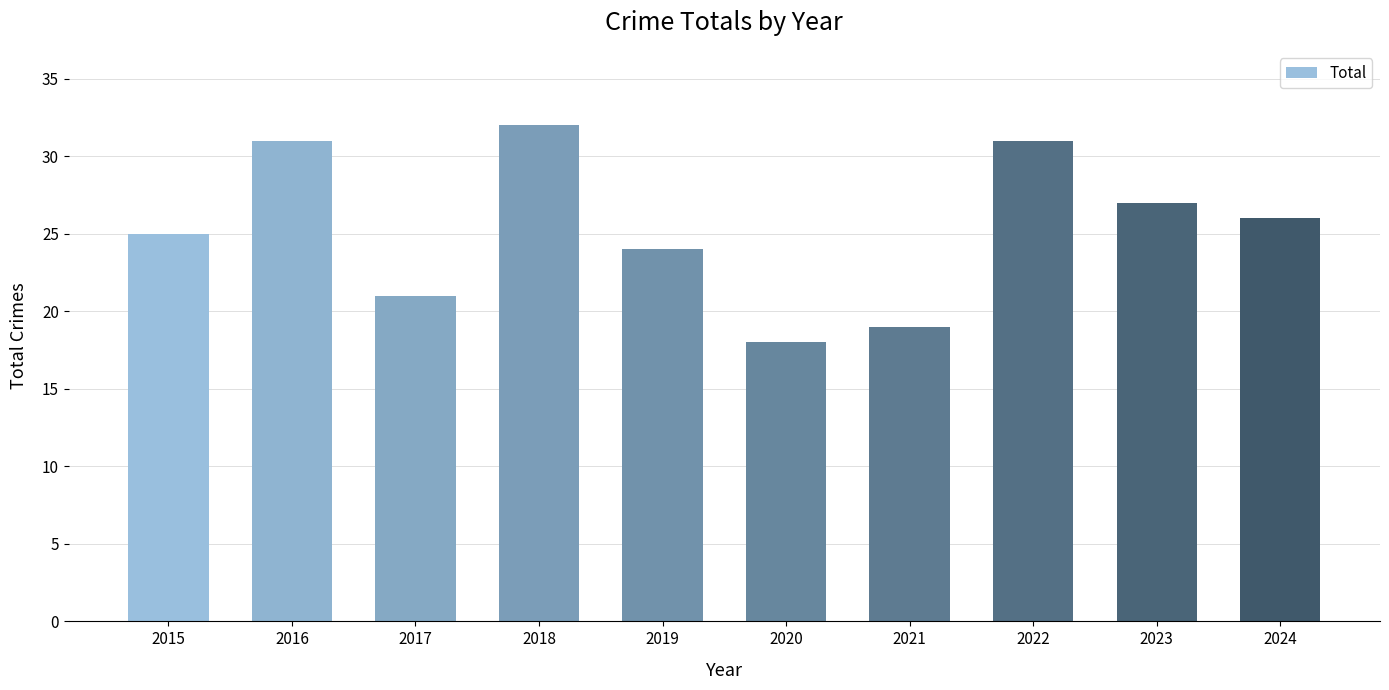

What is the approximate value at 2018?

32